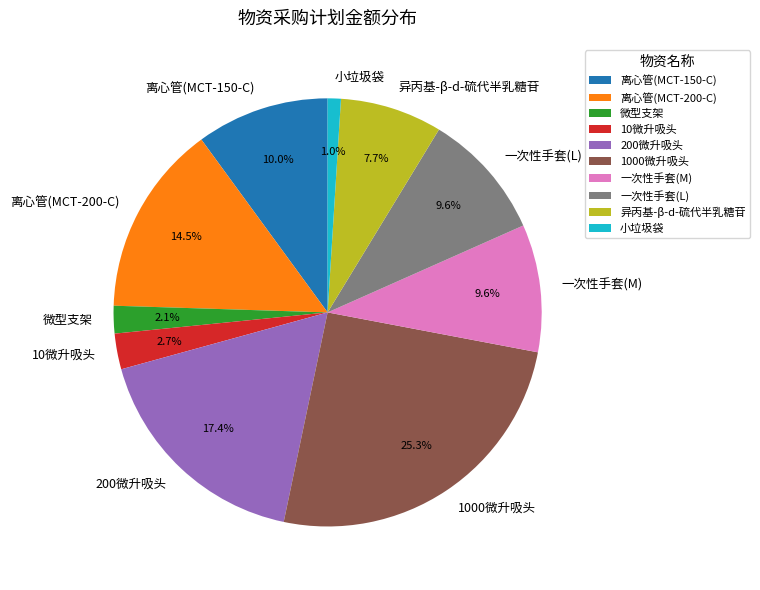

The 1000微升吸头 slice represents 25% of the pie. True or false?

True